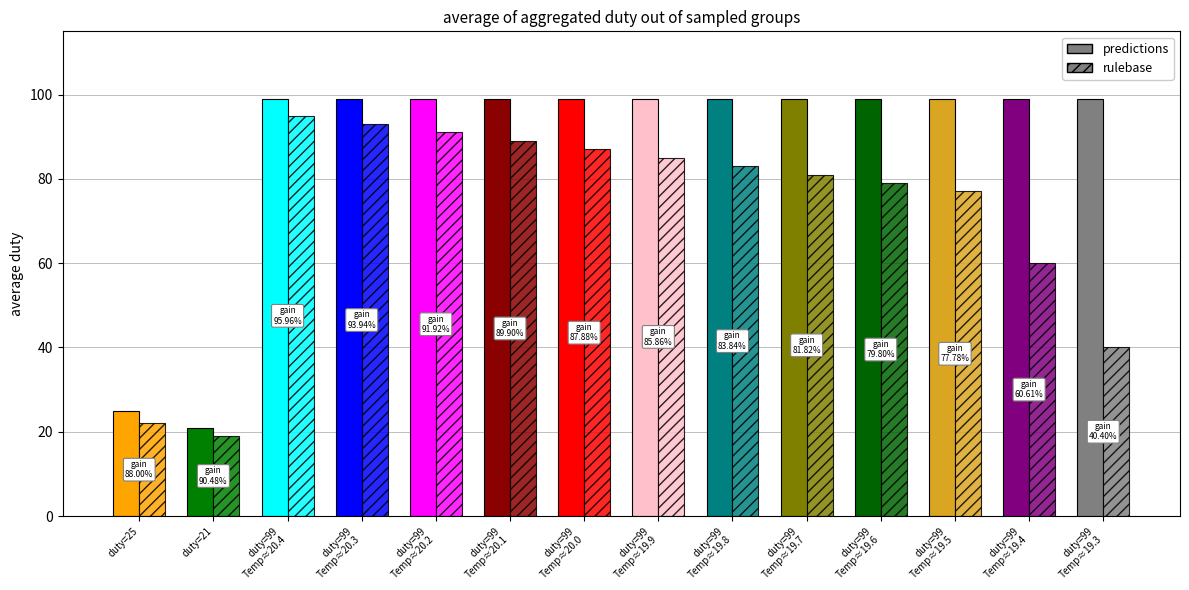

Reading left to right, transcribe all the data shown in this chart.

predictions: setpoint=20.0=25	setpoint=19.5=21	setpoint=16.0(0)=99	setpoint=16.0(1)=99	setpoint=16.0(2)=99	setpoint=16.0(3)=99	setpoint=16.0(4)=99	setpoint=16.0(5)=99	setpoint=16.0(6)=99	setpoint=16.0(7)=99	setpoint=16.0(8)=99	setpoint=16.0(9)=99	setpoint=16.0(10)=99	setpoint=16.0(11)=99
rulebase: setpoint=20.0=22	setpoint=19.5=19	setpoint=16.0(0)=95	setpoint=16.0(1)=93	setpoint=16.0(2)=91	setpoint=16.0(3)=89	setpoint=16.0(4)=87	setpoint=16.0(5)=85	setpoint=16.0(6)=83	setpoint=16.0(7)=81	setpoint=16.0(8)=79	setpoint=16.0(9)=77	setpoint=16.0(10)=60	setpoint=16.0(11)=40